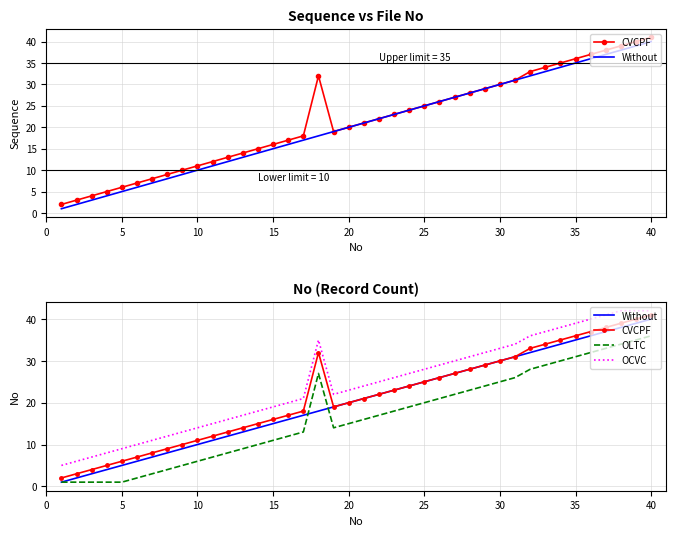

What is the difference between the maximum and minimum values in the Without series?

39